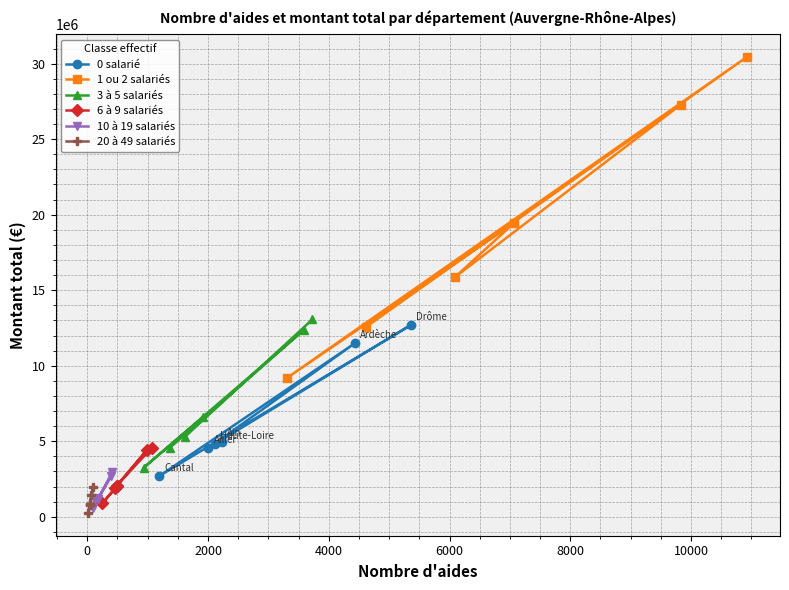

Count the number of data series in this chart.

6